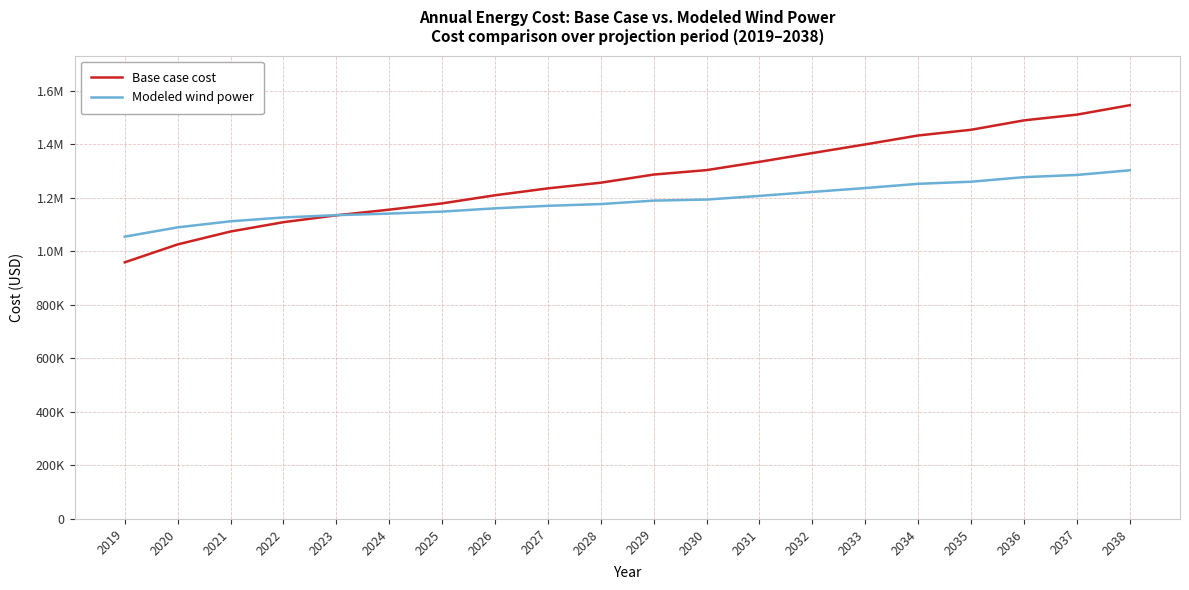

Does the chart display data point markers on the line(s)?

No